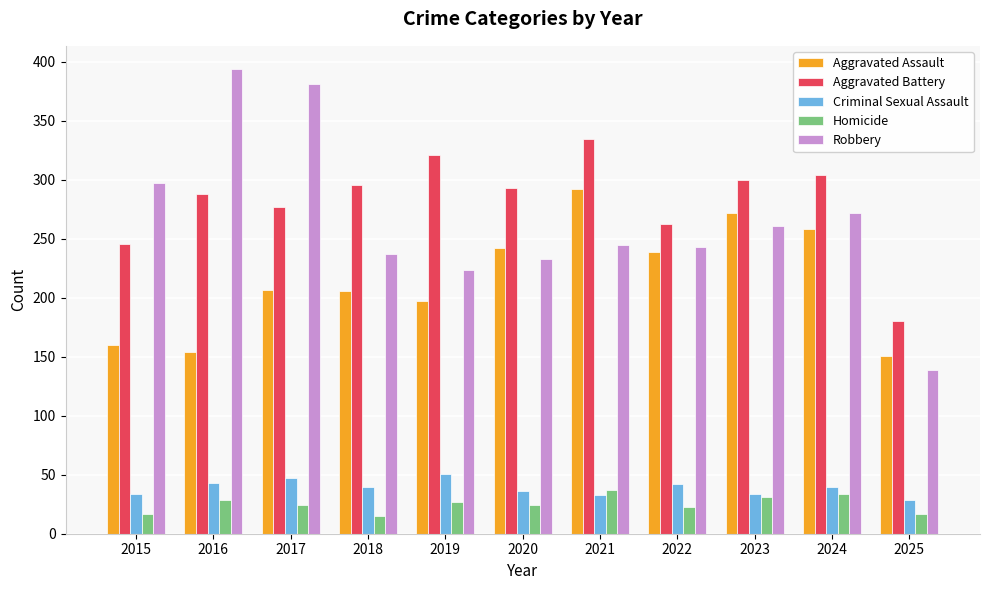

Rank the series at 2017 from highest to lowest value.

Robbery, Aggravated Battery, Aggravated Assault, Criminal Sexual Assault, Homicide